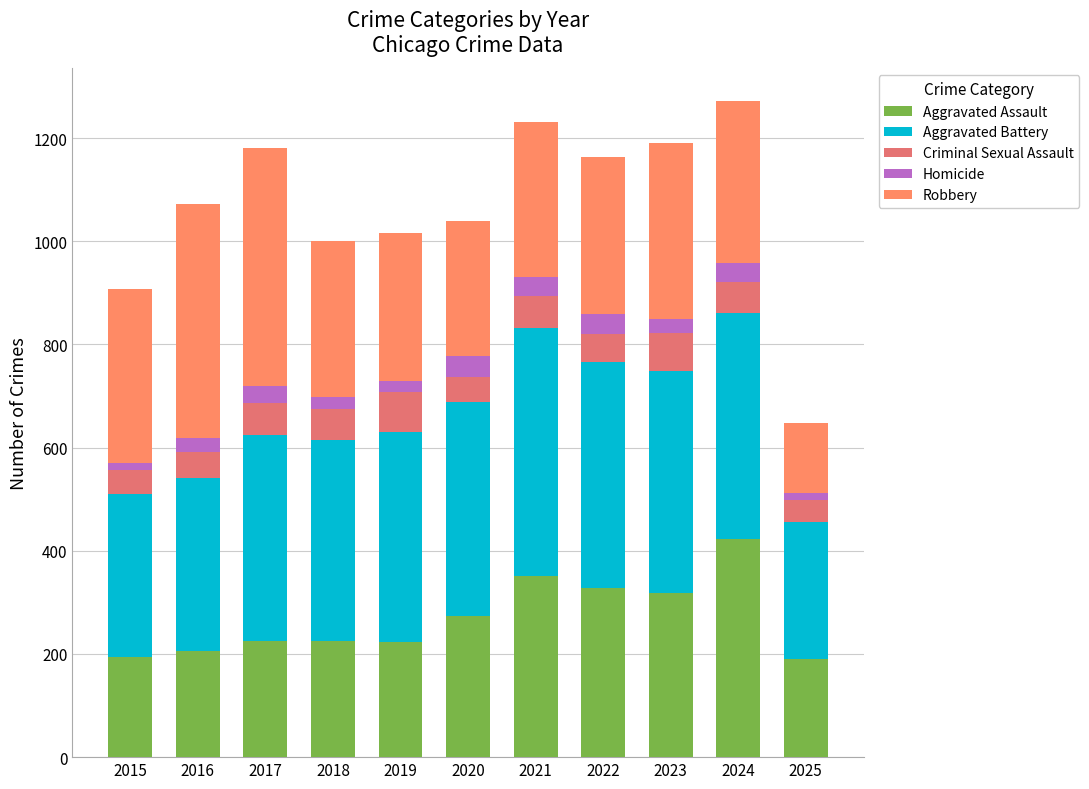

Is it true that Criminal Sexual Assault equals 73 at 2023?

True